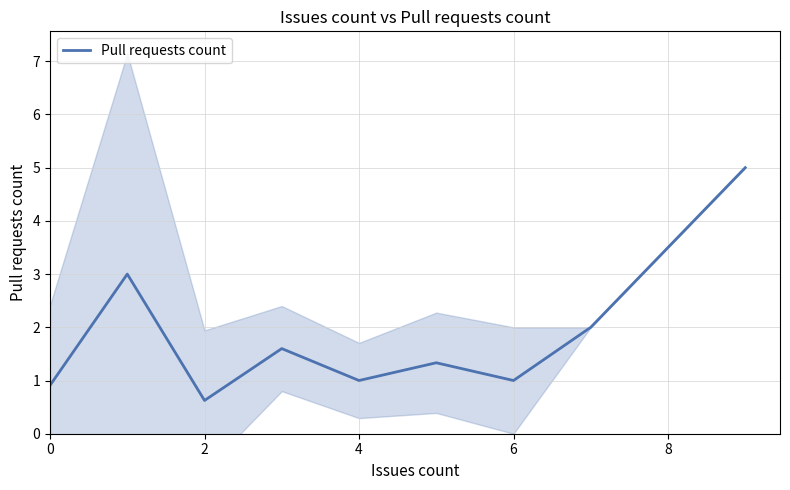

How many lines are shown in the chart?

1